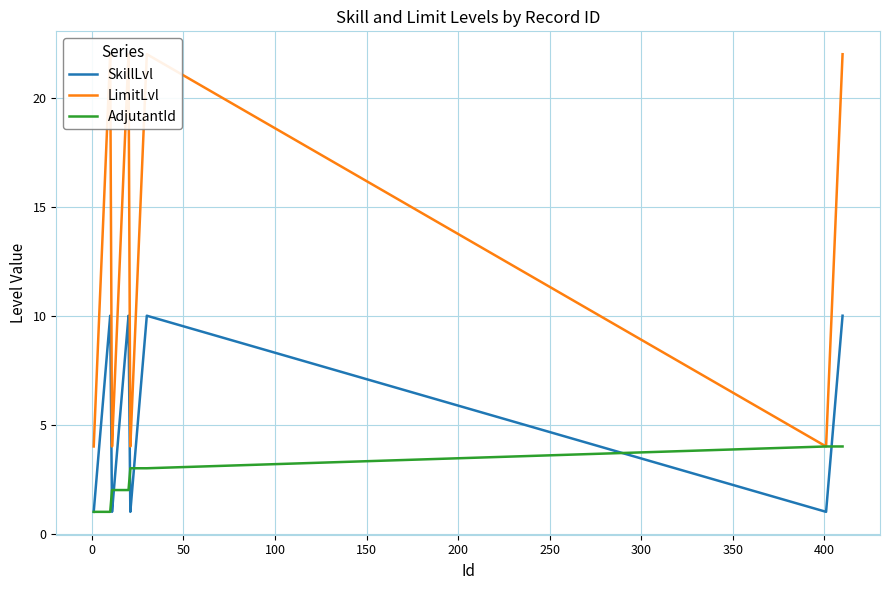

What is the highest value of the AdjutantId series?

4